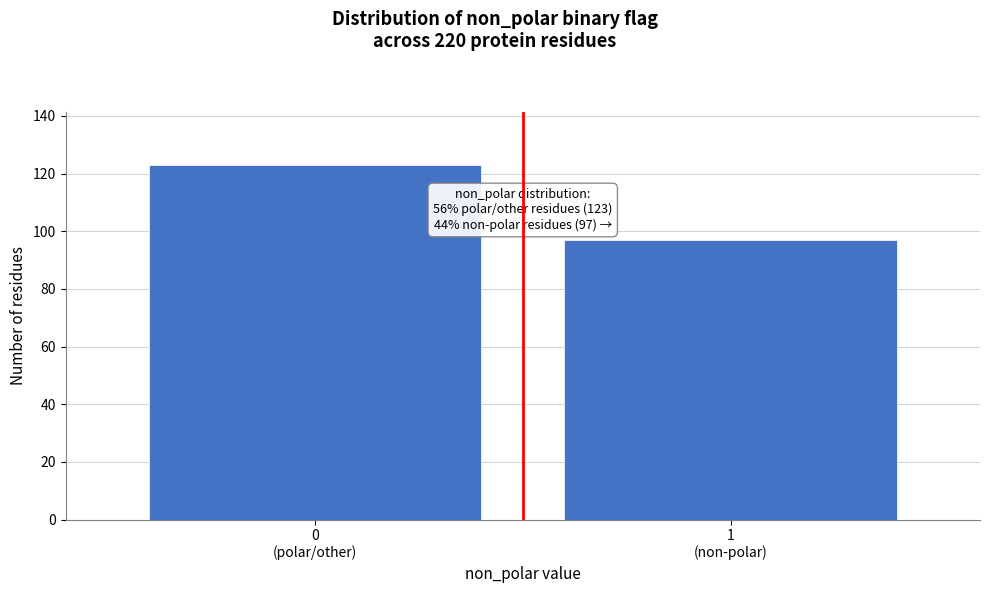

Reading left to right, extract all data points from this chart.

123	97